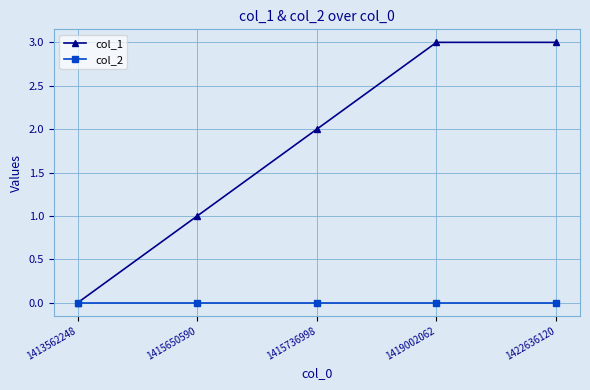

True or false: col_2 has more than 2 interior local peaks.

False